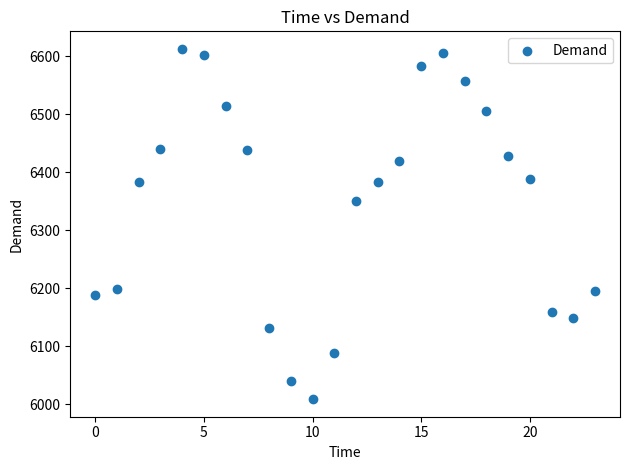

What is the range of Y values (max minus min)?

604